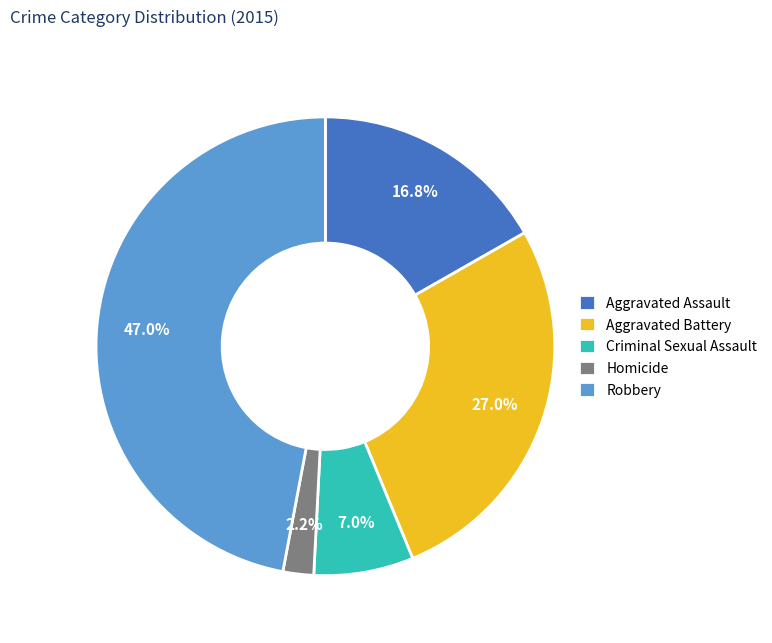

To the nearest percent, what portion does Aggravated Assault represent?

17%